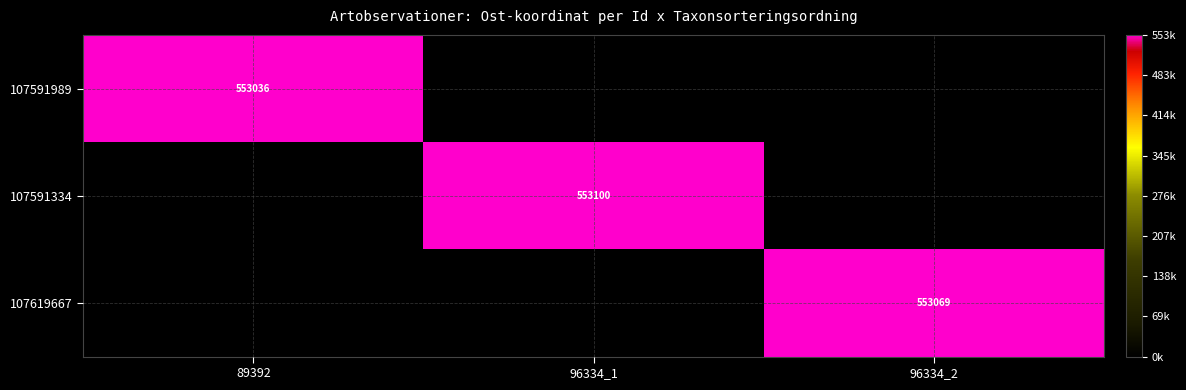

What is the lowest value of the 107591989 series?

553036.4